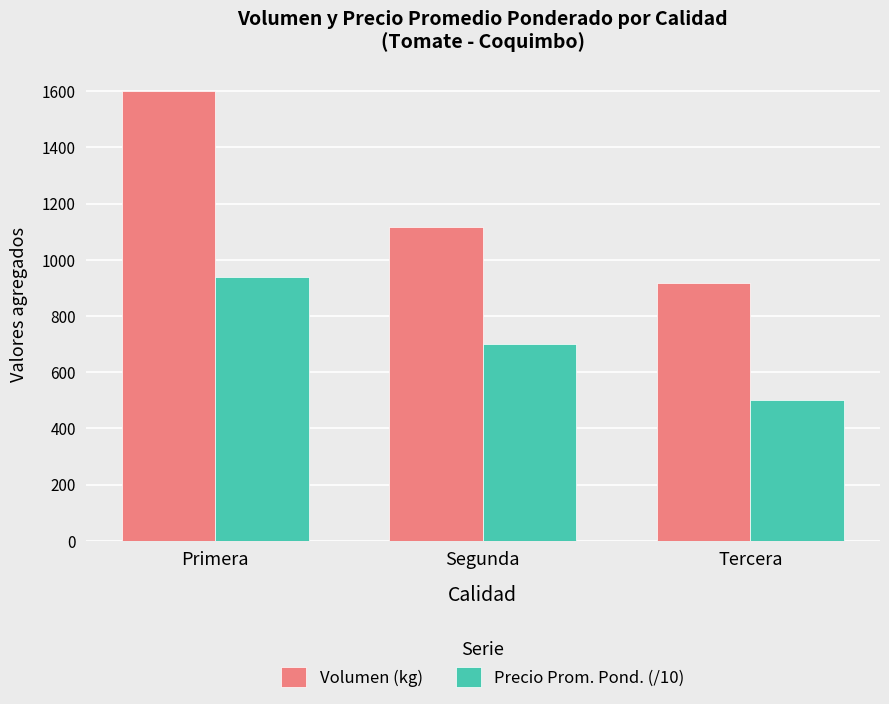

What is the label of the 3rd bar from the left?

Tercera